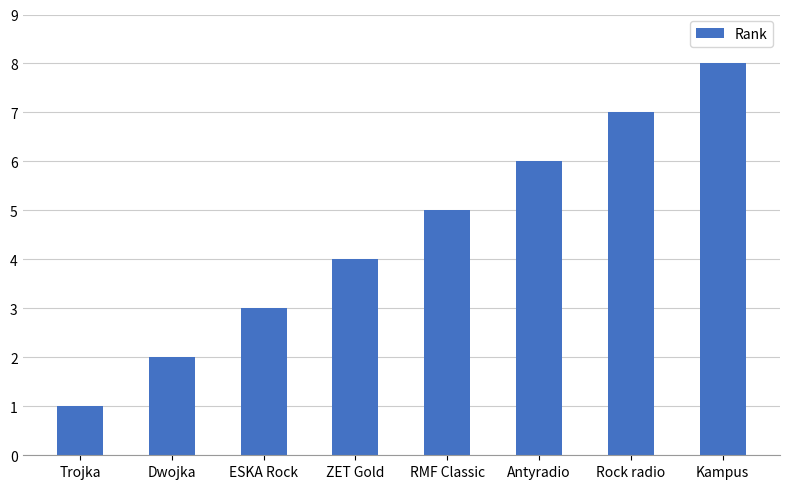

What is the label of the 3rd bar from the left?

ESKA Rock